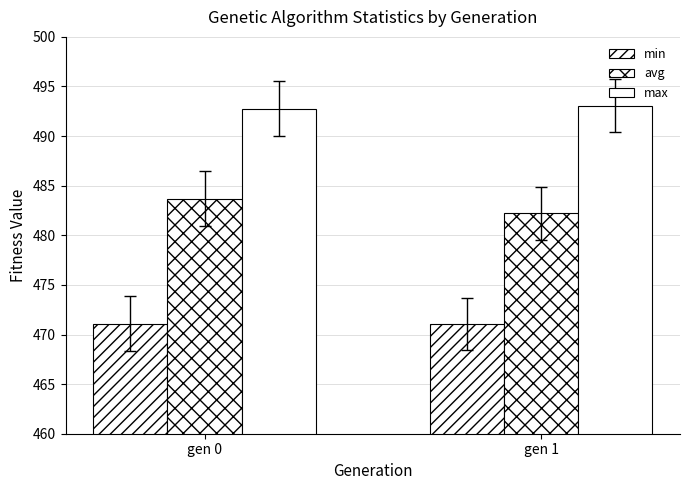

How many categories are shown in the chart?

2